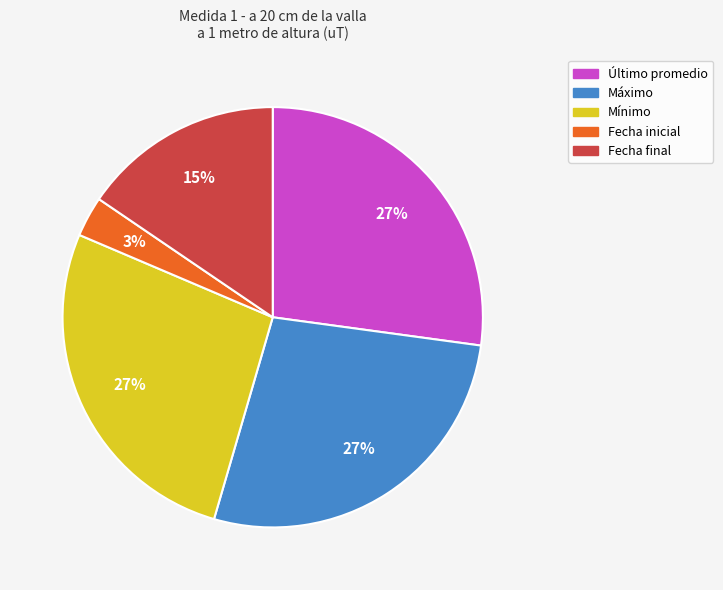

What is the smallest slice in the pie chart?

Fecha inicial